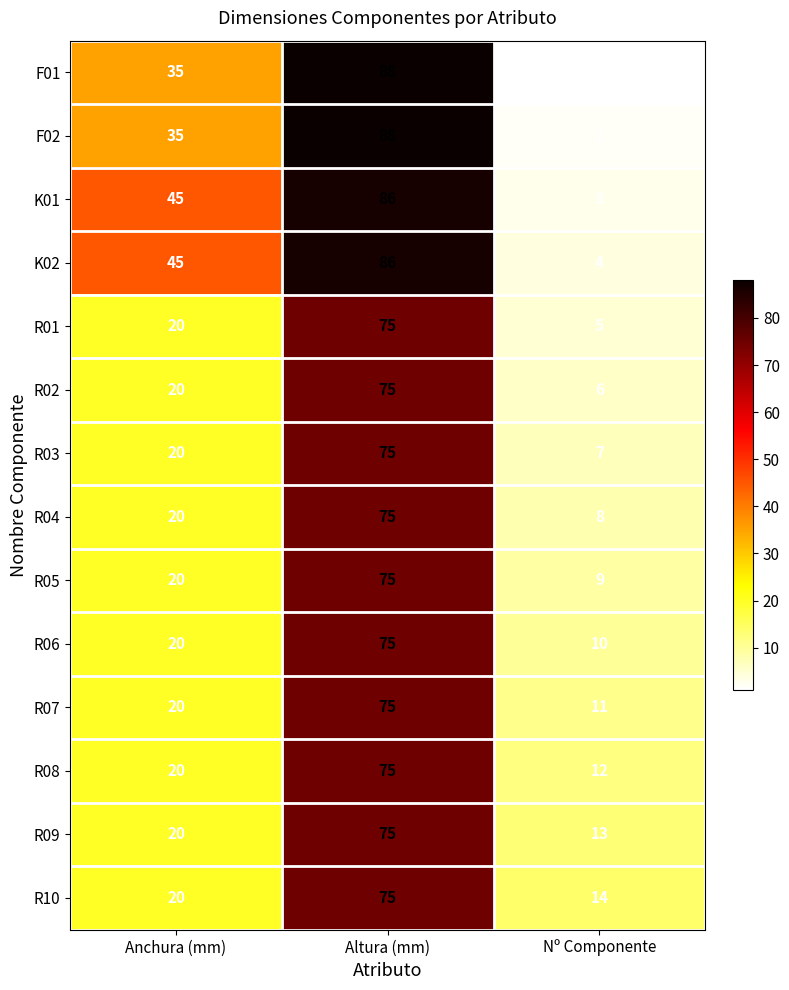

At which label is R02 closest to 40?

Anchura (mm)